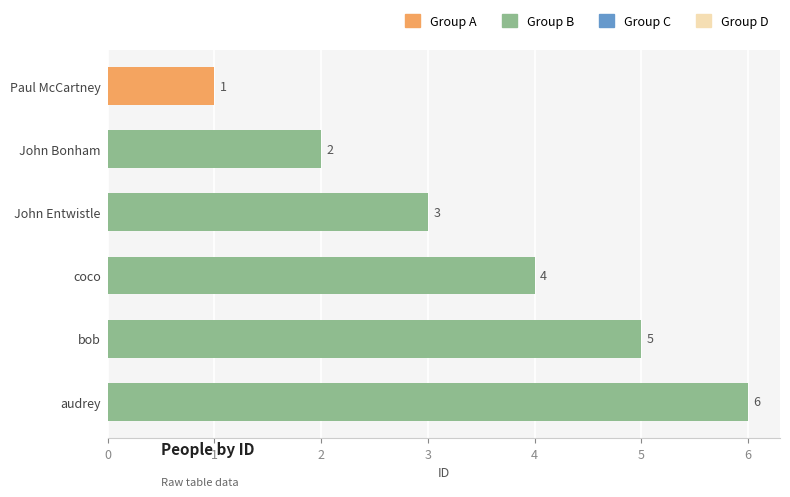

At which label is the value closest to 3?

John Entwistle